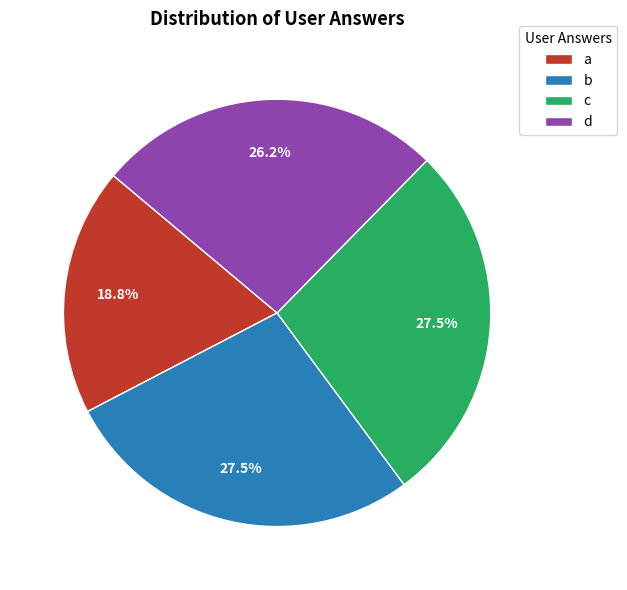

What percentage is NOT represented by b?

72.5%